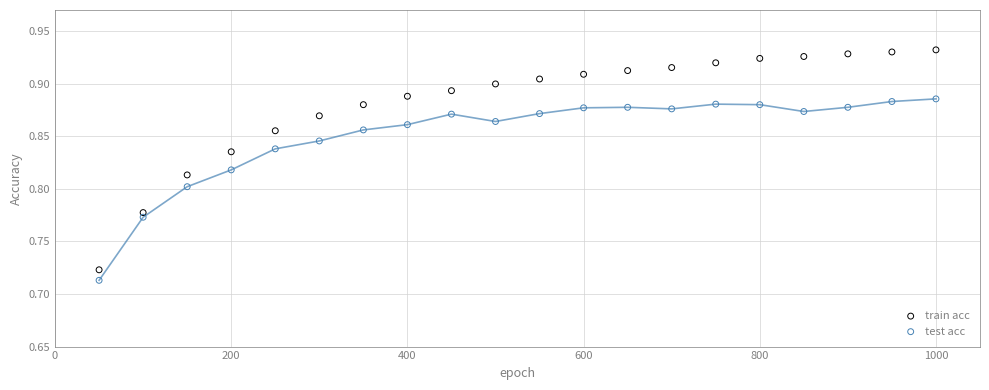

What are all the series names shown in the legend?

train acc, test acc